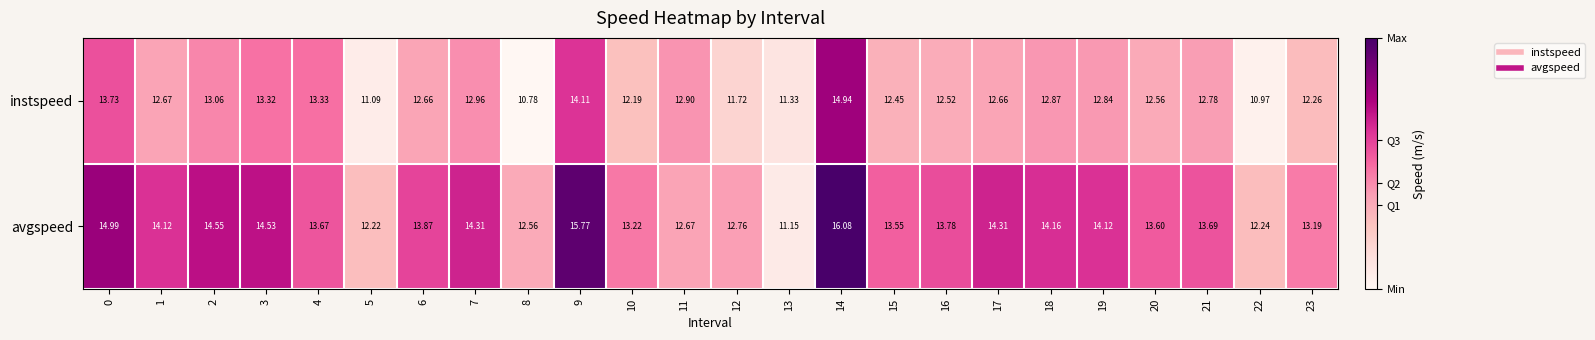

Which series changed the most between 5 and 20?

instspeed